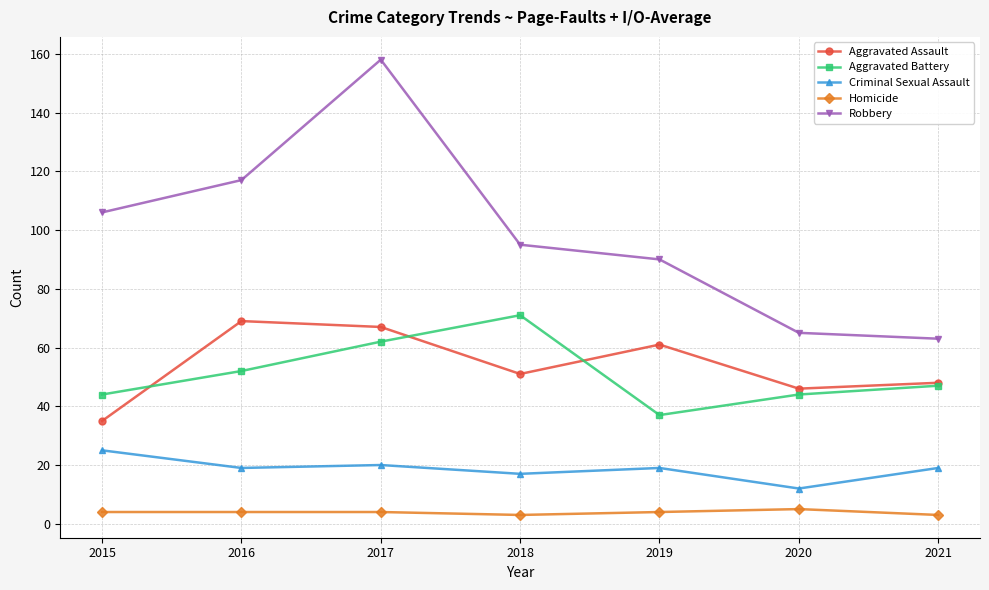

What is the maximum value for Homicide?

5